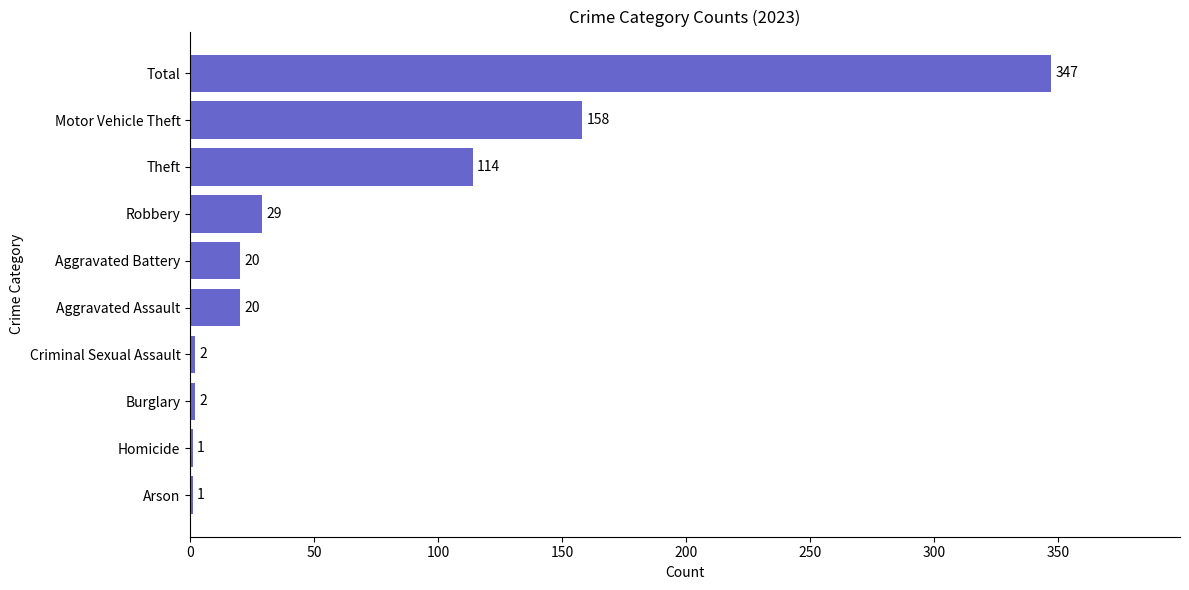

True or false: the data shows 7 at Aggravated Battery.

False